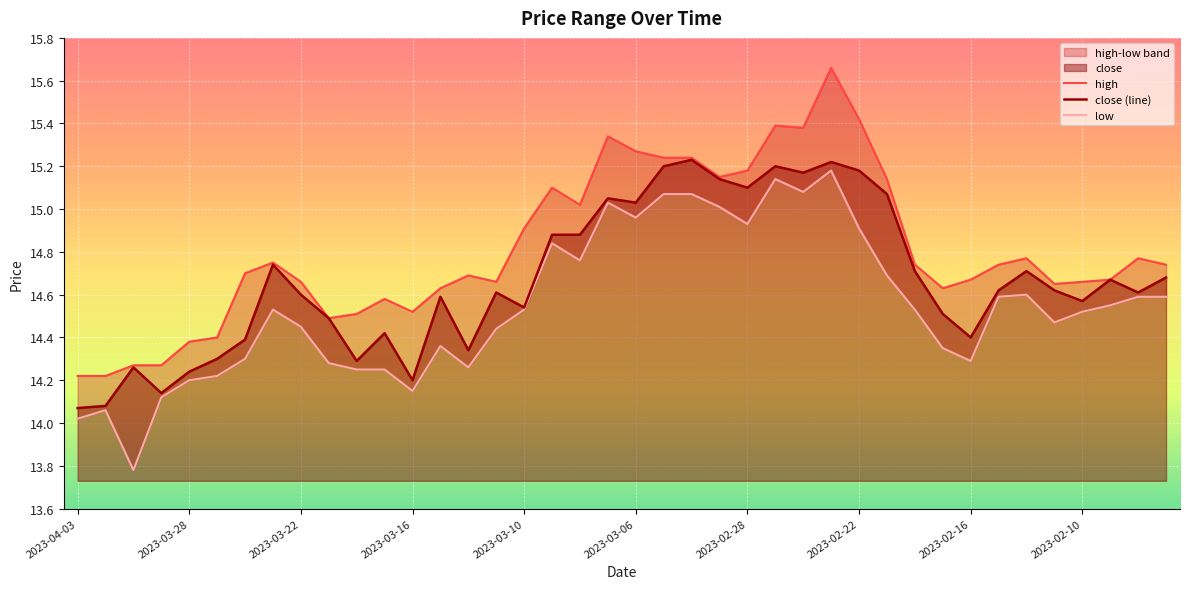

Where is high nearest to the value 14?

2023-04-03